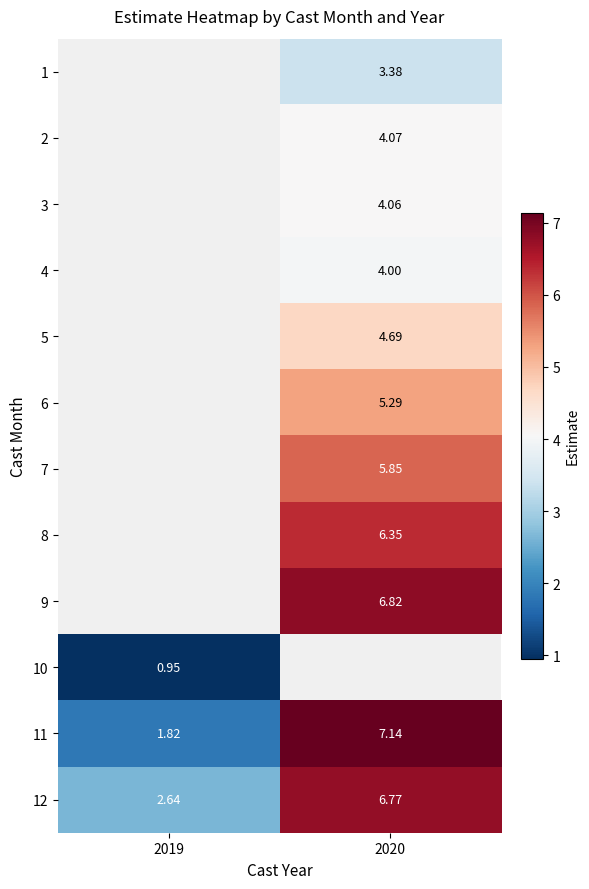

Is the value of 6 at 2020 greater than the value of 2 at 2020?

Yes